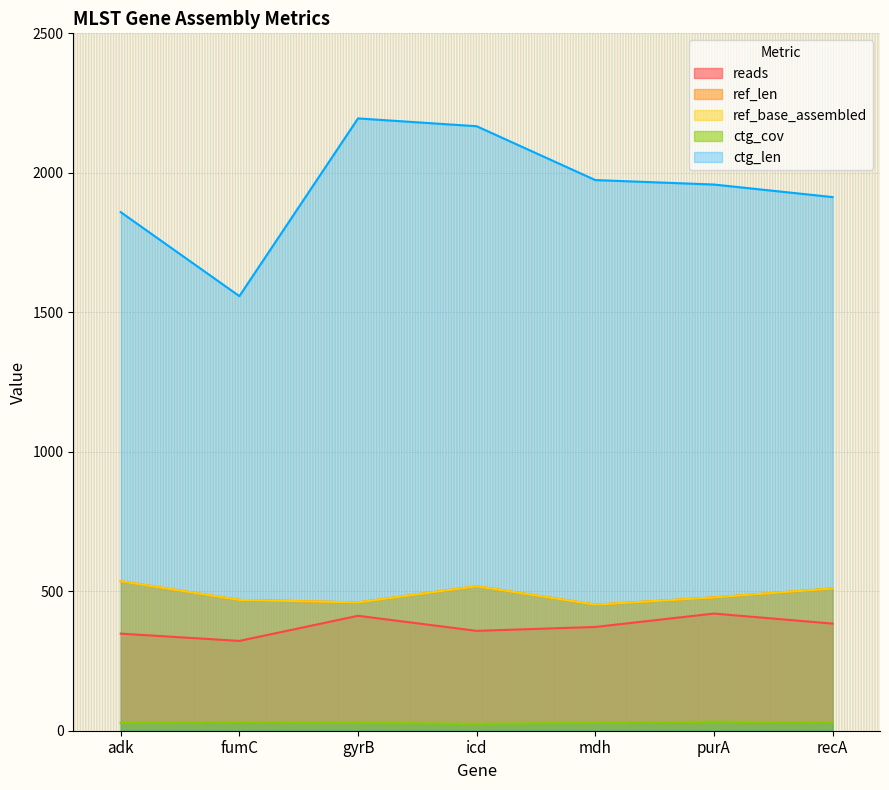

What is the average value of the ctg_cov series?

28.9